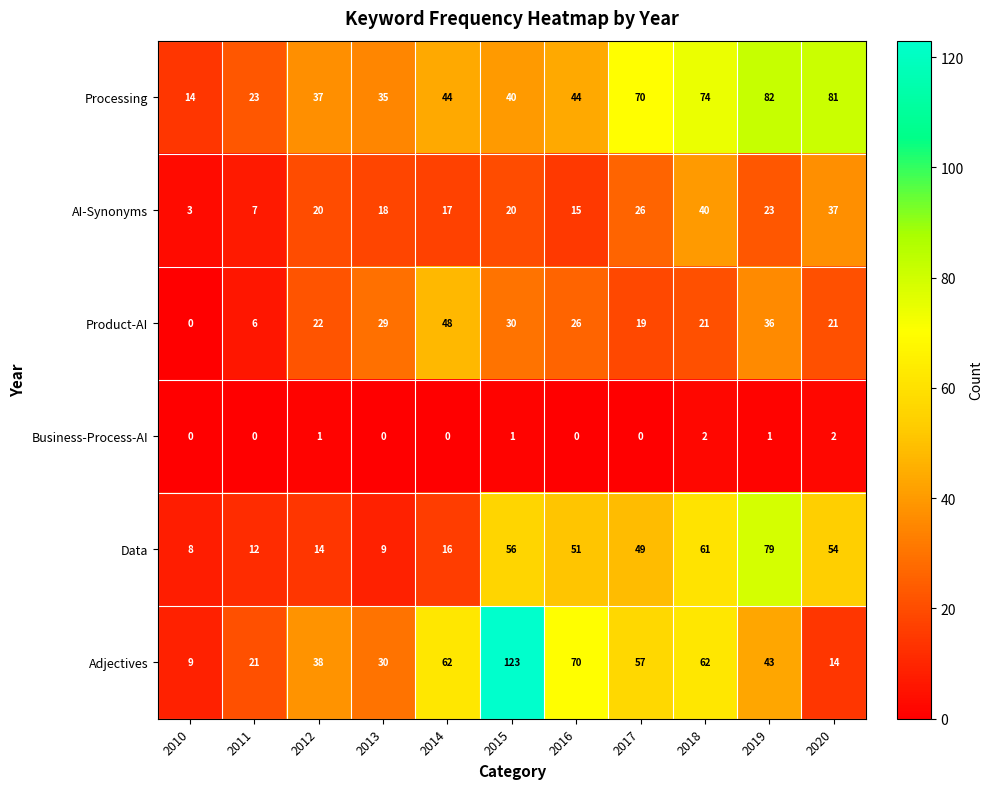

How many distinct data groups are displayed?

6